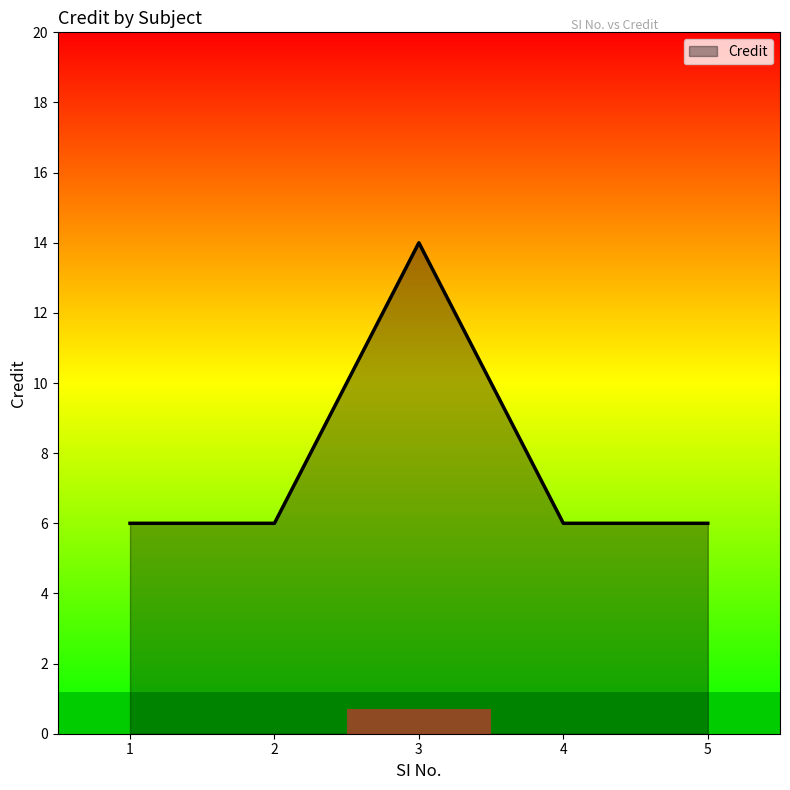

Approximately how many times larger is the value at 3 compared to 5?

2.3